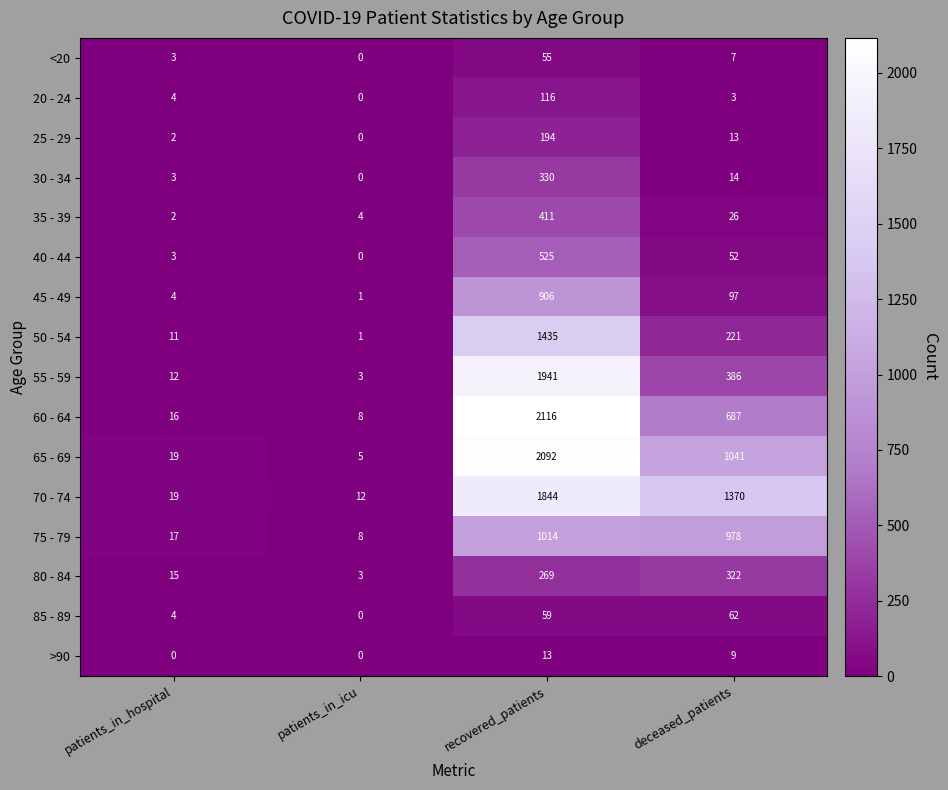

What is the difference between the maximum and minimum values in the <20 series?

55